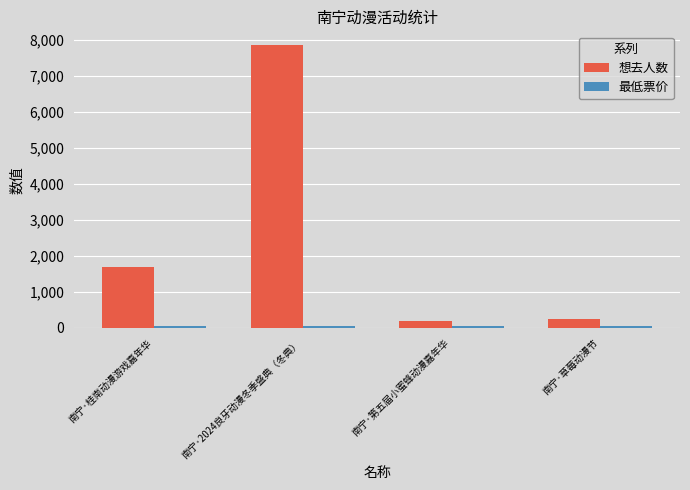

Which series has the widest spread of values?

想去人数